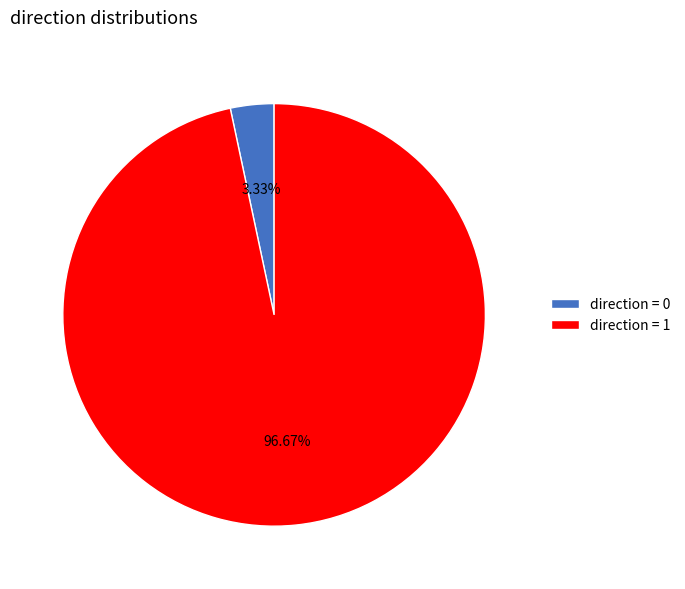

Is there any slice that represents more than half of the pie?

Yes